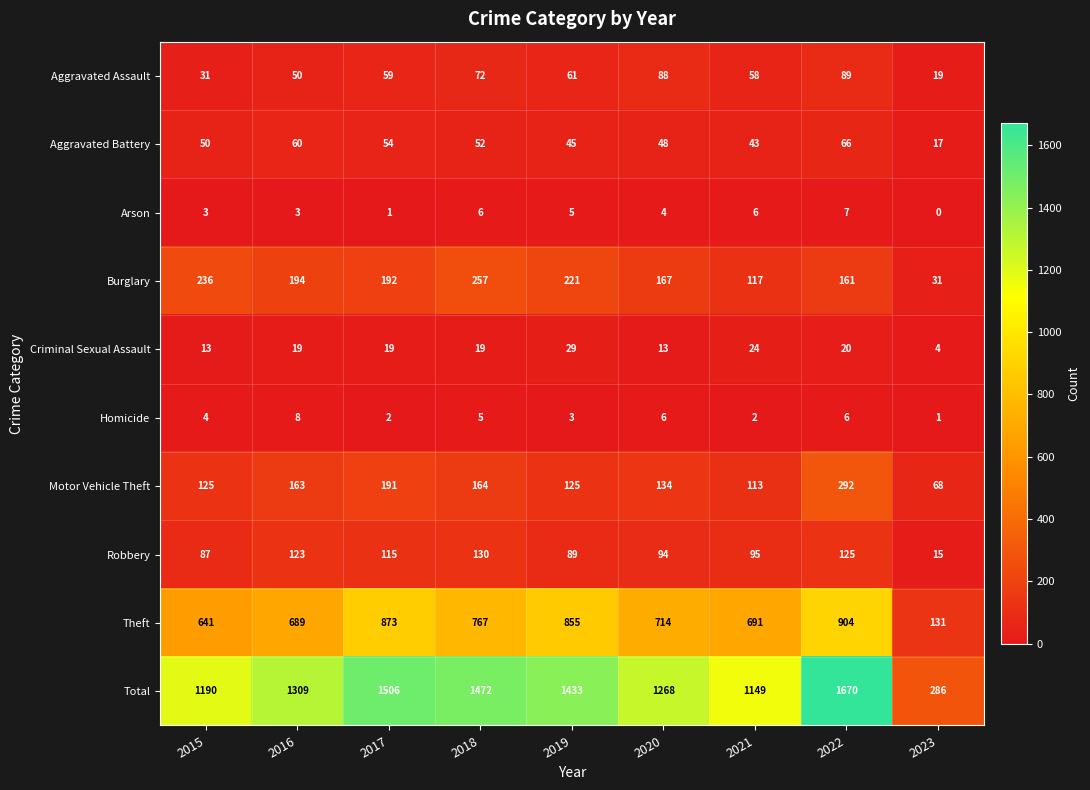

At how many categories does at least one series exceed 1217?

6